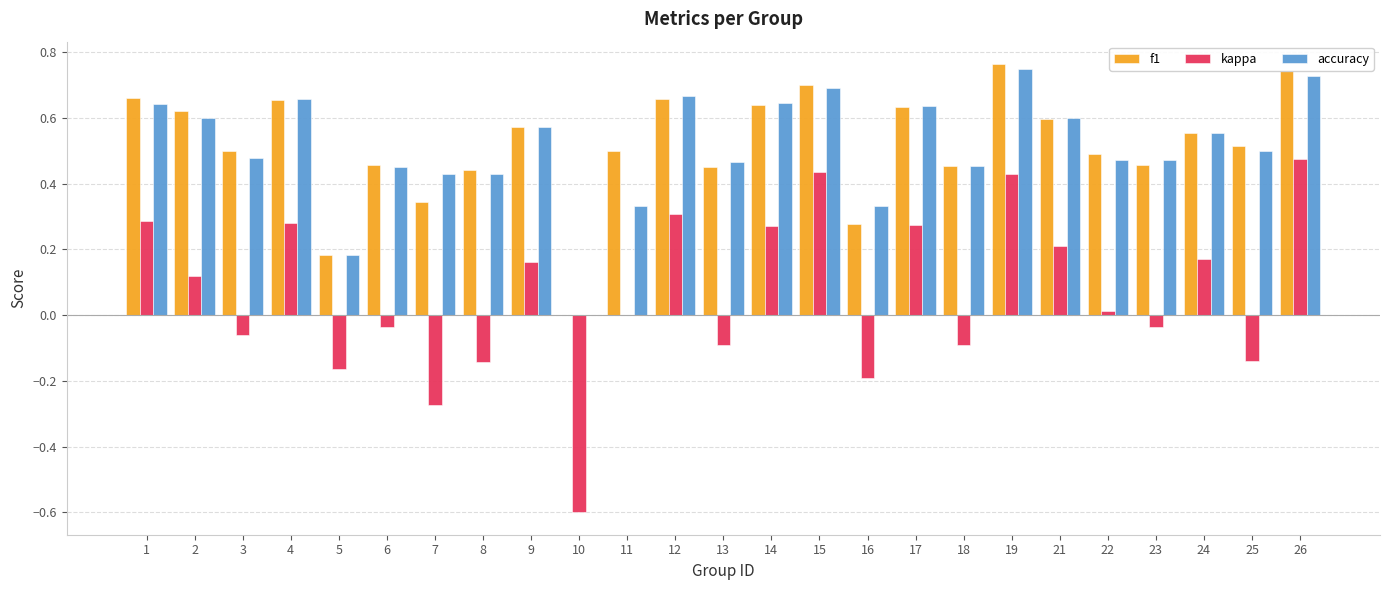

Which series changed the most between 15 and 16?

kappa